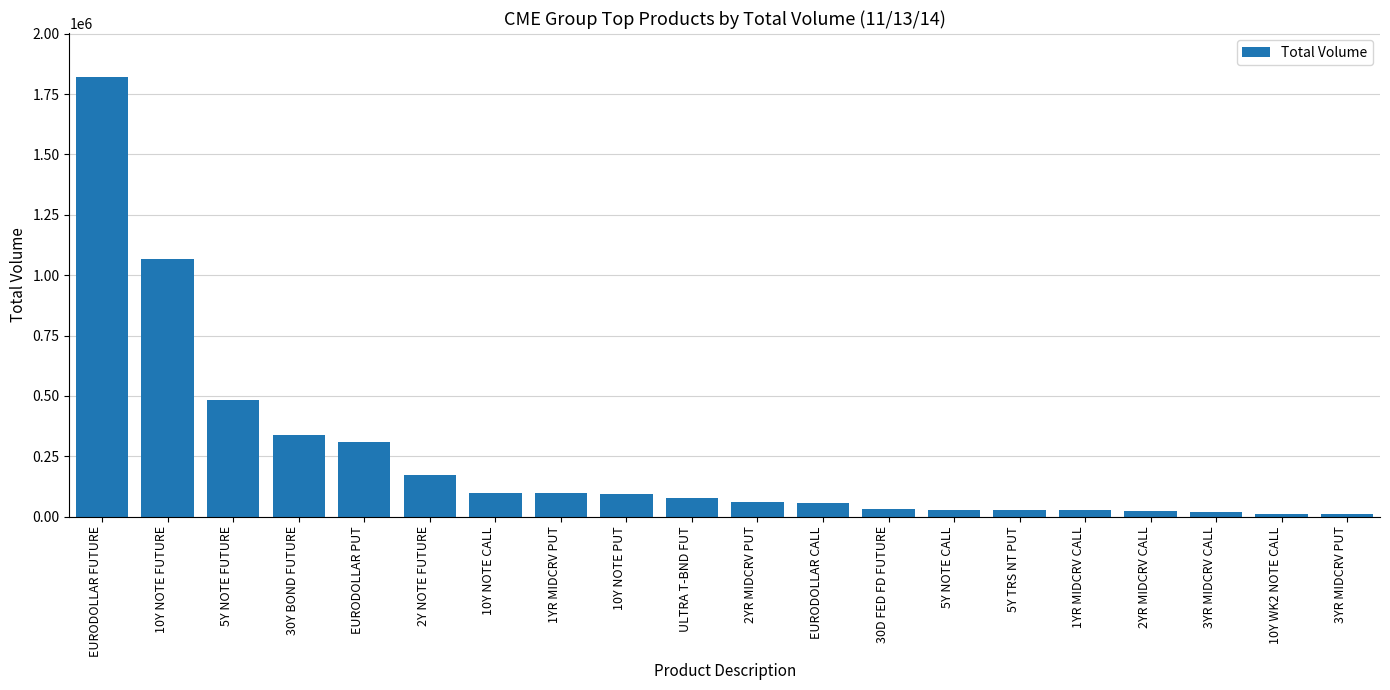

What is the smallest value displayed?

12190